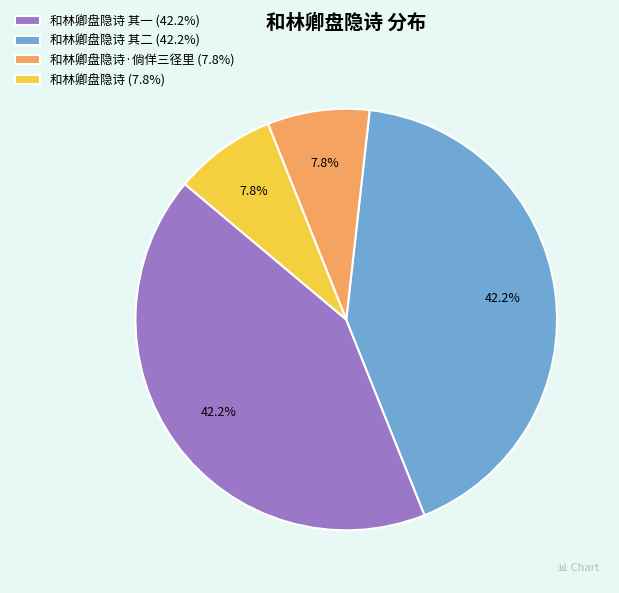

Is there a majority slice in this chart?

No